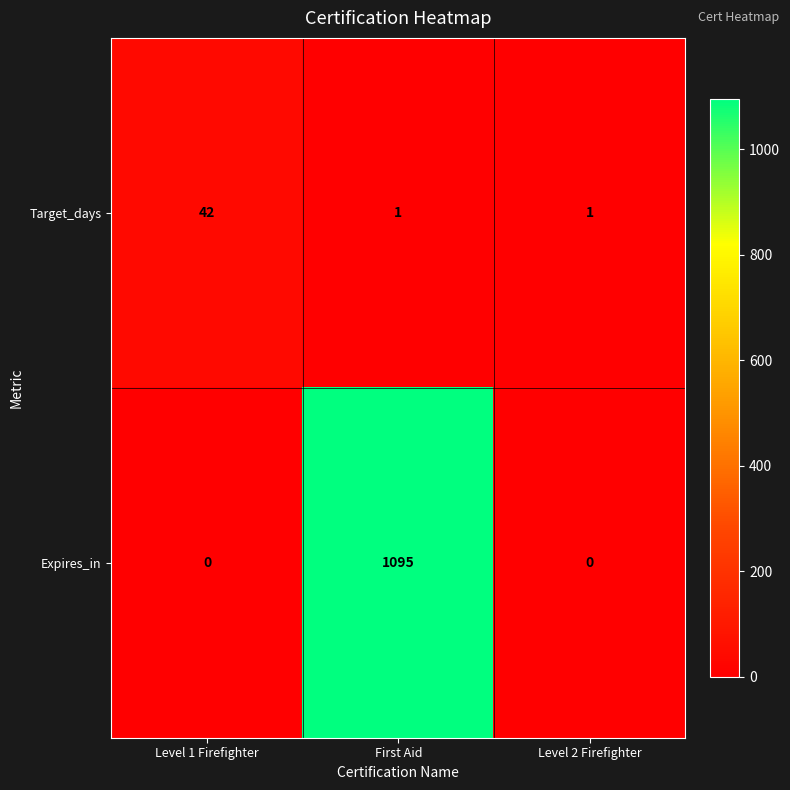

Rank the series at Level 1 Firefighter from highest to lowest value.

Target_days, Expires_in